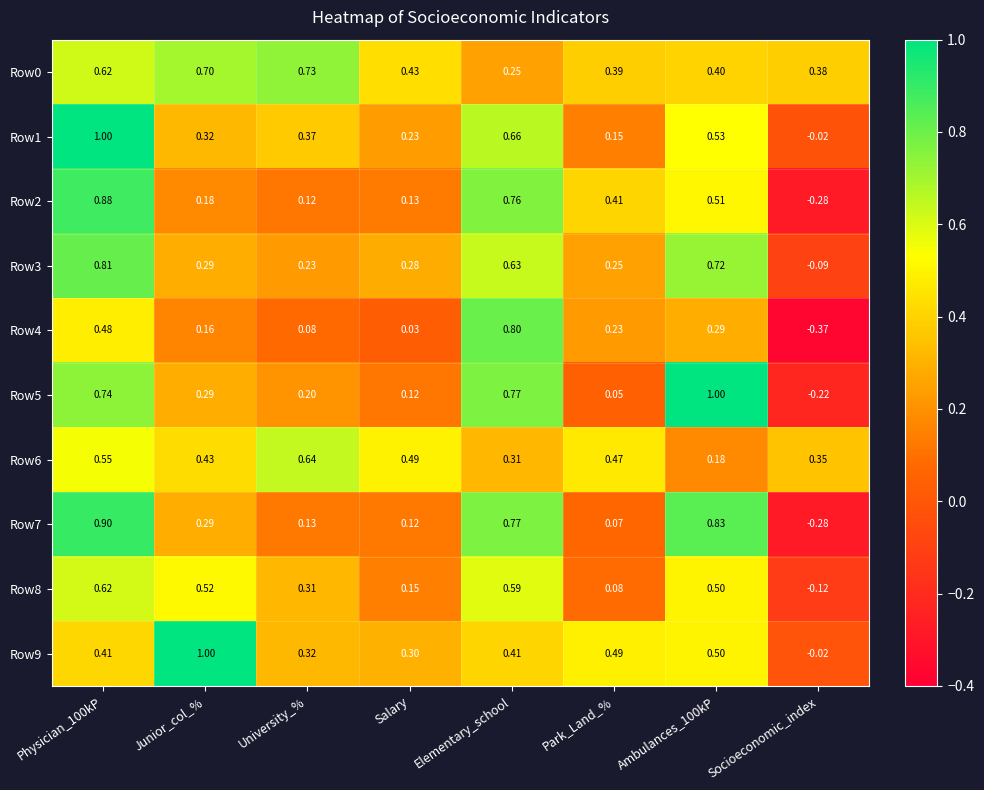

At which label is Row8 closest to 0?

Park_Land_%